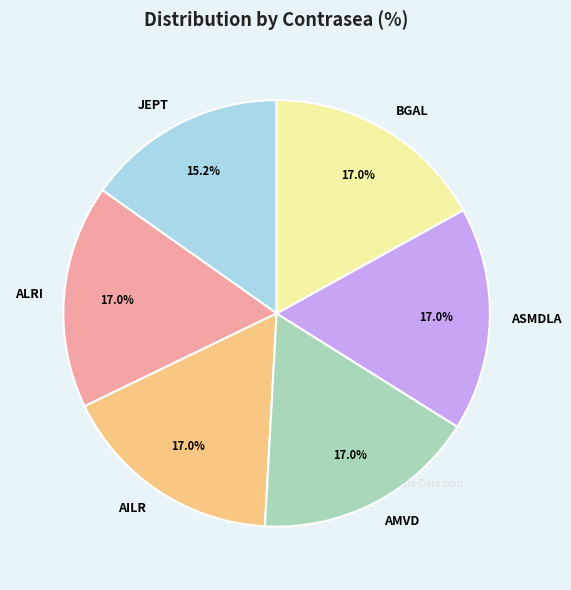

To the nearest percent, what is the average slice percentage?

17%